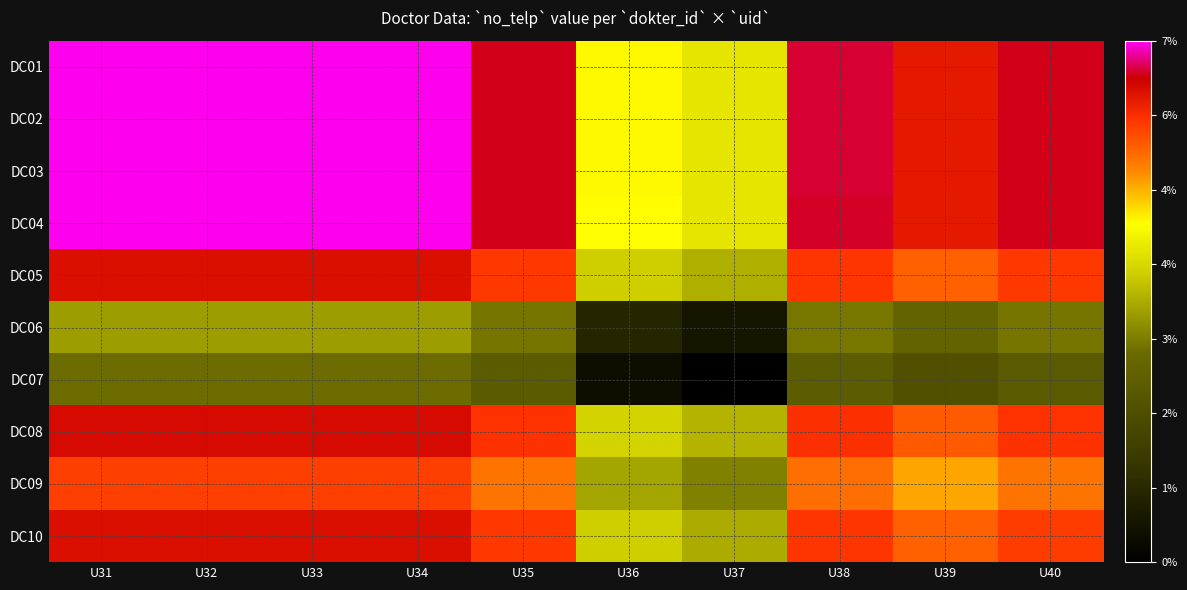

How many distinct data groups are displayed?

10